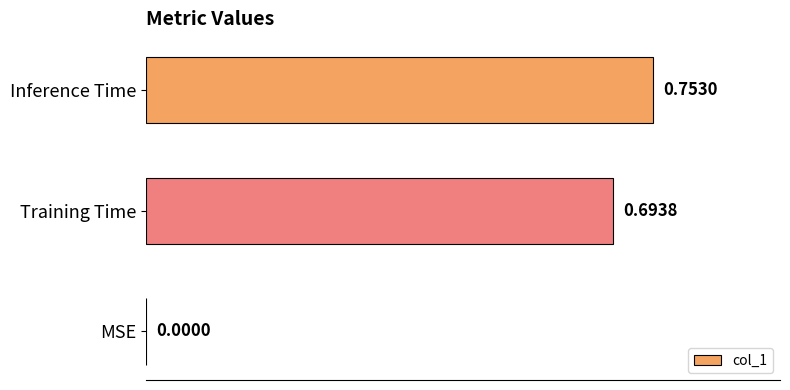

What is the change in value from MSE to Inference Time?

+0.8